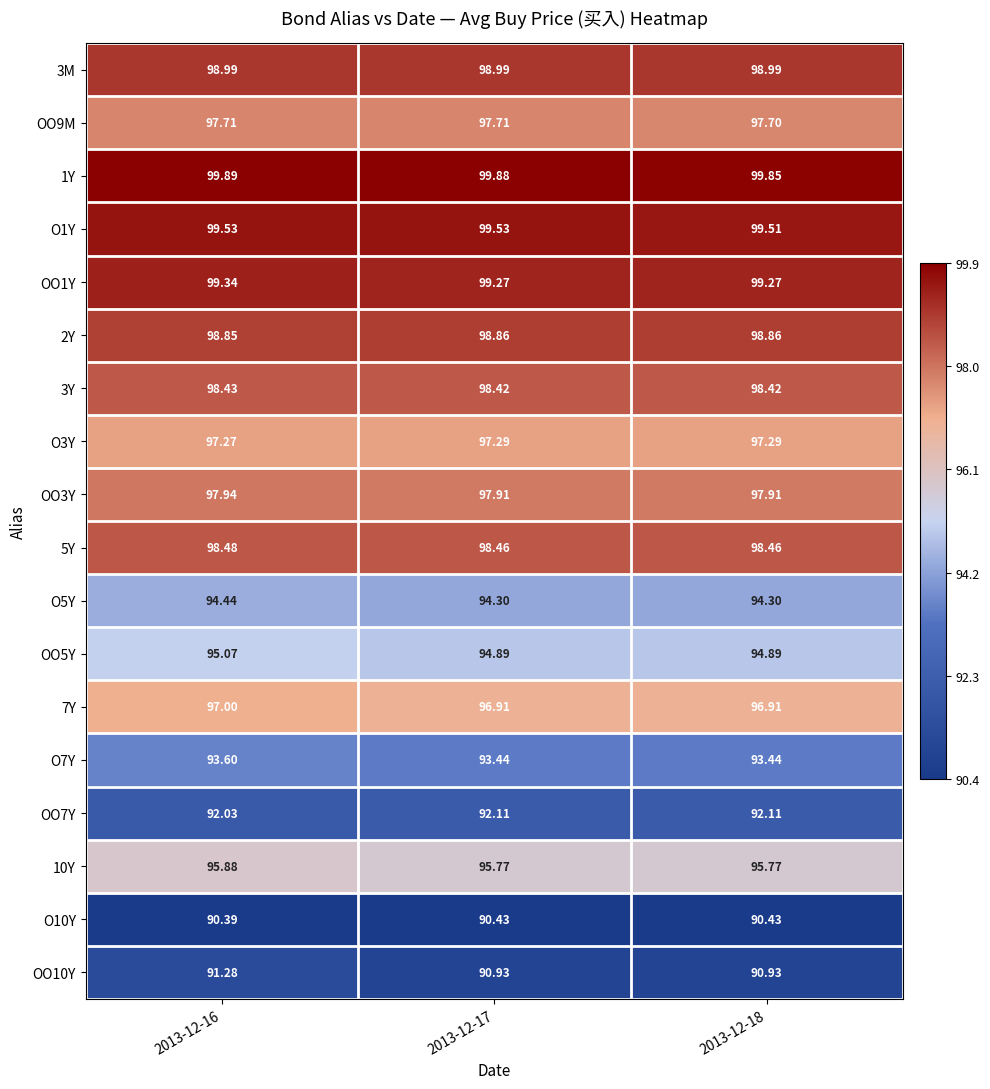

Is the value of 10Y at 2013-12-16 greater than the value of OO5Y at 2013-12-18?

Yes